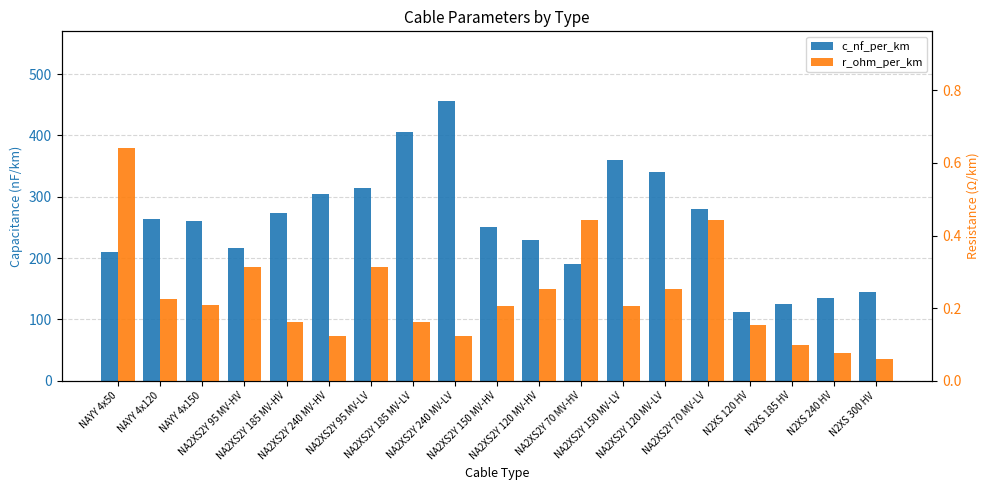

What is the minimum value for c_nf_per_km?

112.0